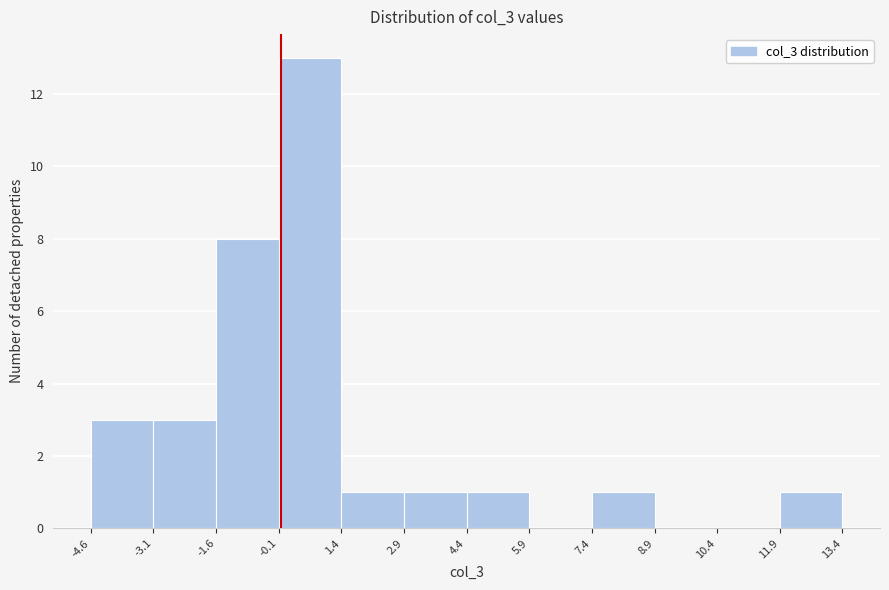

Reading left to right, transcribe this chart: for each bar, give the range it covers on the x-axis and its height. The values are not printed on the chart, so give them approximately, as read against the axis.

-4.6 to -3.1: 3
-3.1 to -1.6: 3
-1.6 to -0.1: 8
-0.1 to 1.4: 13
1.4 to 2.9: 1
2.9 to 4.4: 1
4.4 to 5.9: 1
5.9 to 7.4: 0
7.4 to 8.9: 1
8.9 to 10.4: 0
10.4 to 11.9: 0
11.9 to 13.4: 1